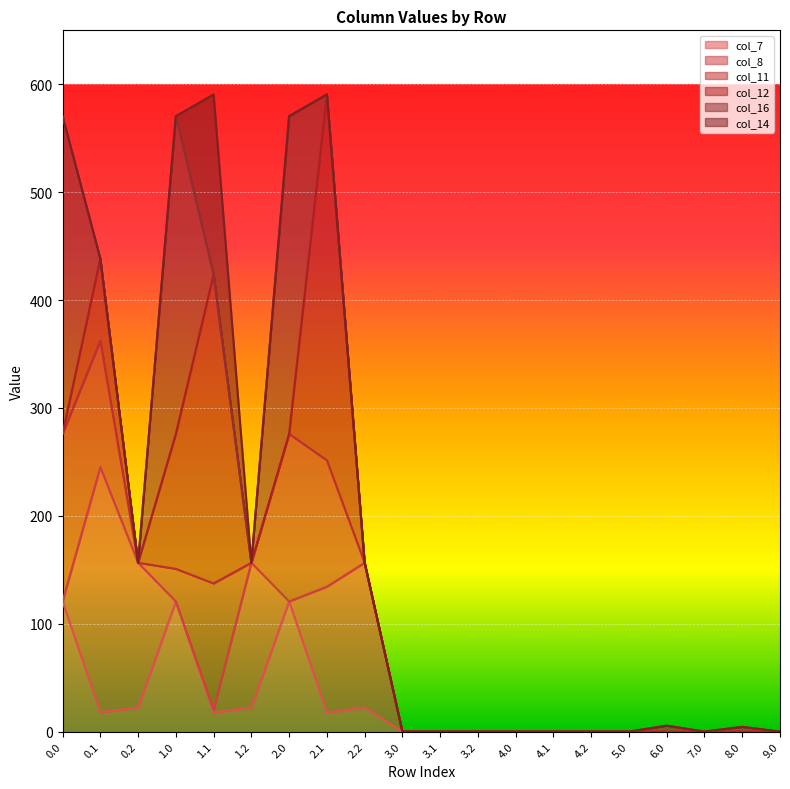

Reading left to right, transcribe all the data shown in this chart.

col_7: 120.6	17.7	22.3	120.6	17.7	22.3	120.6	17.7	22.3	0.0	0.0	0.0	0.0	0.0	0.0	0.0	0.0	0.0	0.0	0.0
col_8: 0.0	227.5	134.2	0.0	2.5	134.2	0.0	116.6	134.2	0.0	0.0	0.0	0.0	0.0	0.0	0.0	0.0	0.0	0.0	0.0
col_11: 155.3	117.1	0.0	30.2	117.1	0.0	155.3	117.1	0.0	0.0	0.0	0.0	0.0	0.0	0.0	0.0	0.0	0.0	0.0	0.0
col_12: 0.0	76.1	0.0	125.0	286.4	0.0	0.0	339.1	0.0	0.0	0.0	0.0	0.0	0.0	0.0	0.0	0.0	0.0	0.0	0.0
col_16: 294.5	0.0	0.0	294.5	0.0	0.0	294.5	0.0	0.0	0.0	0.0	0.0	0.0	0.0	0.0	0.0	5.5	0.0	4.4	0.0
col_14: 0.0	0.0	0.0	0.0	166.8	0.0	0.0	0.0	0.0	0.0	0.0	0.0	0.0	0.0	0.0	0.0	0.0	0.0	0.0	0.0